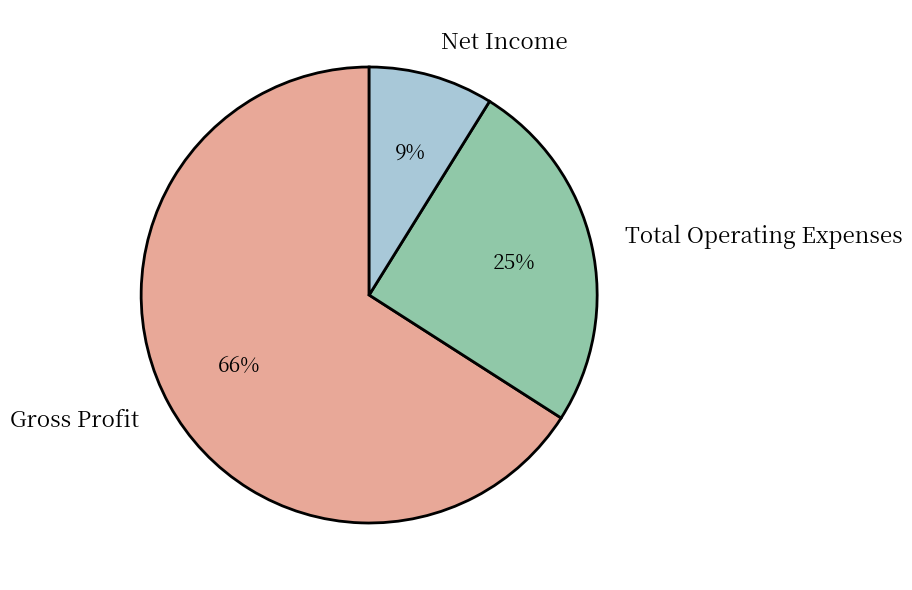

Do Total Operating Expenses and Net Income together represent more than half of the pie?

No